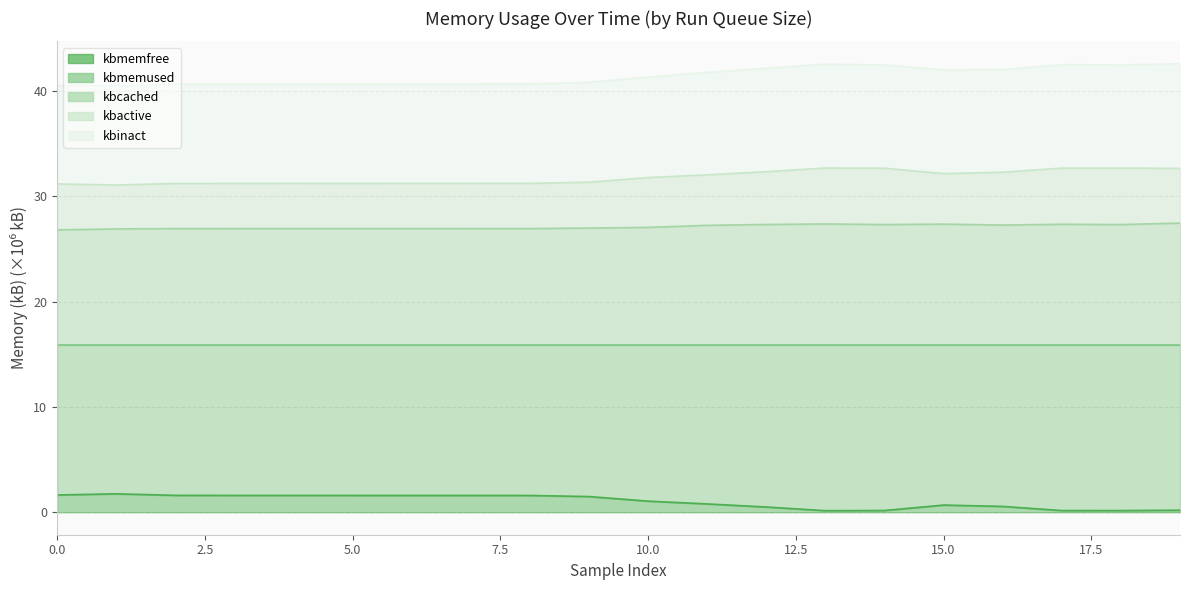

Which series changed the most between 5 and 1?

kbactive